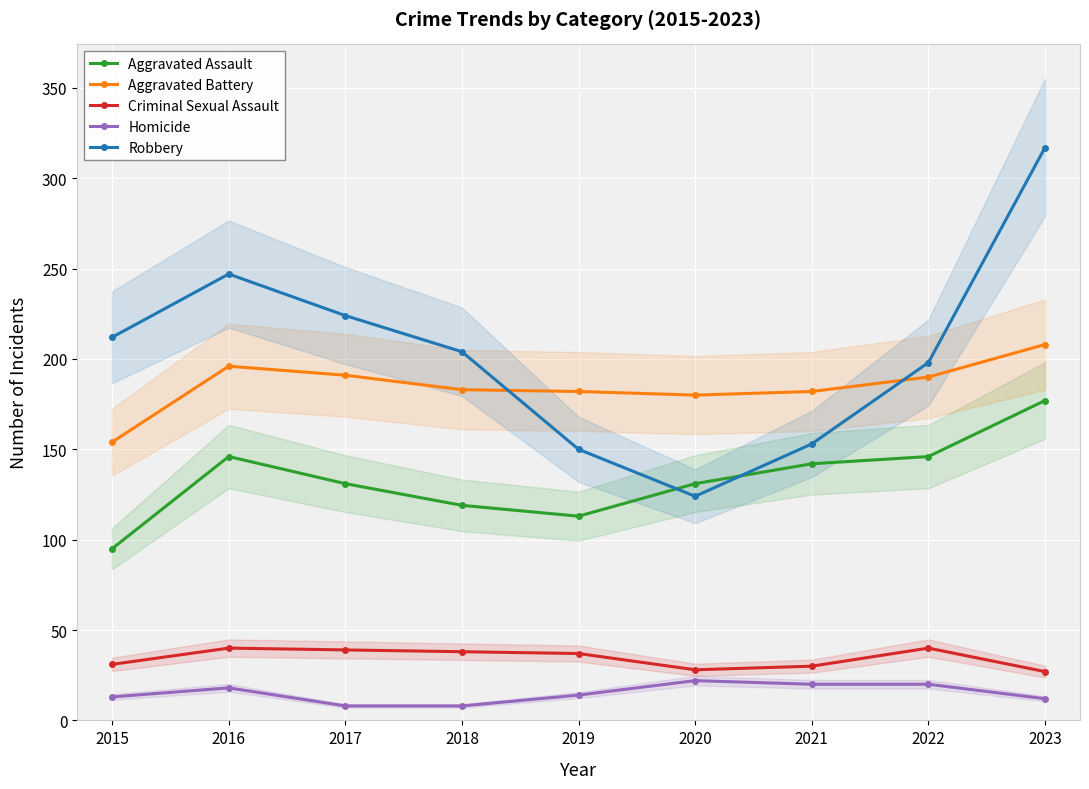

True or false: Criminal Sexual Assault and Aggravated Battery cross at least once.

False